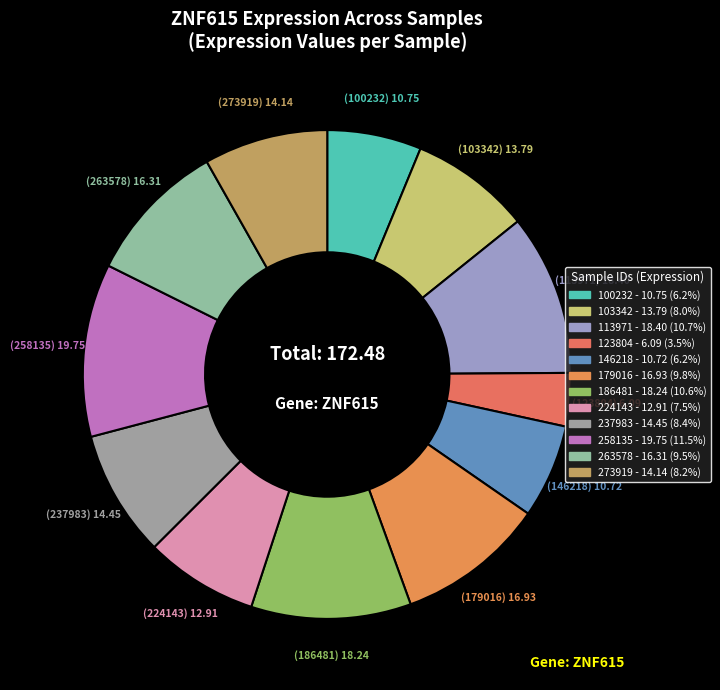

To the nearest percent, what is the difference between the 258135 and 100232 slice percentages?

5%